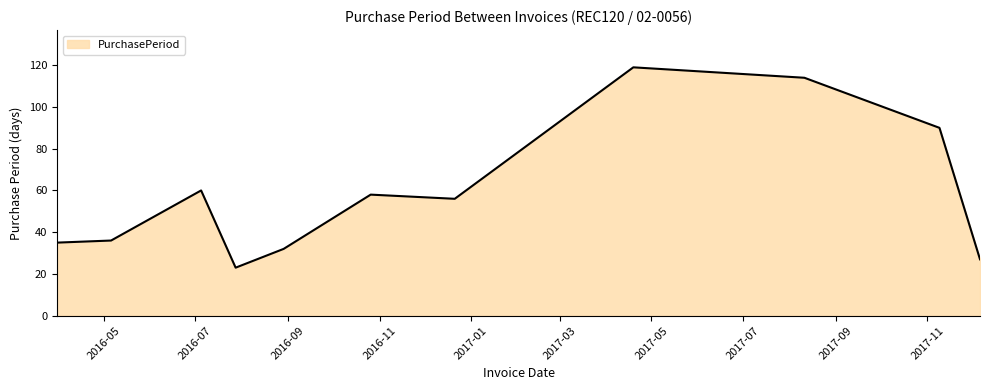

How many lines are shown in the chart?

1